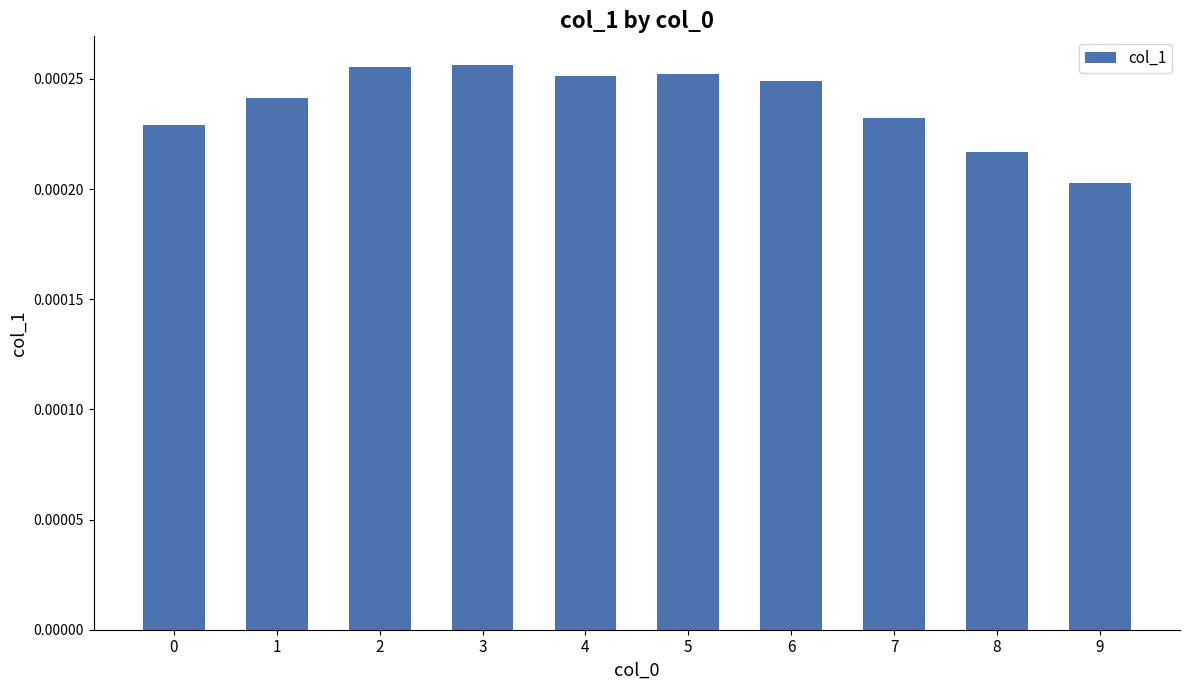

Which category has the lowest value across all series?

9